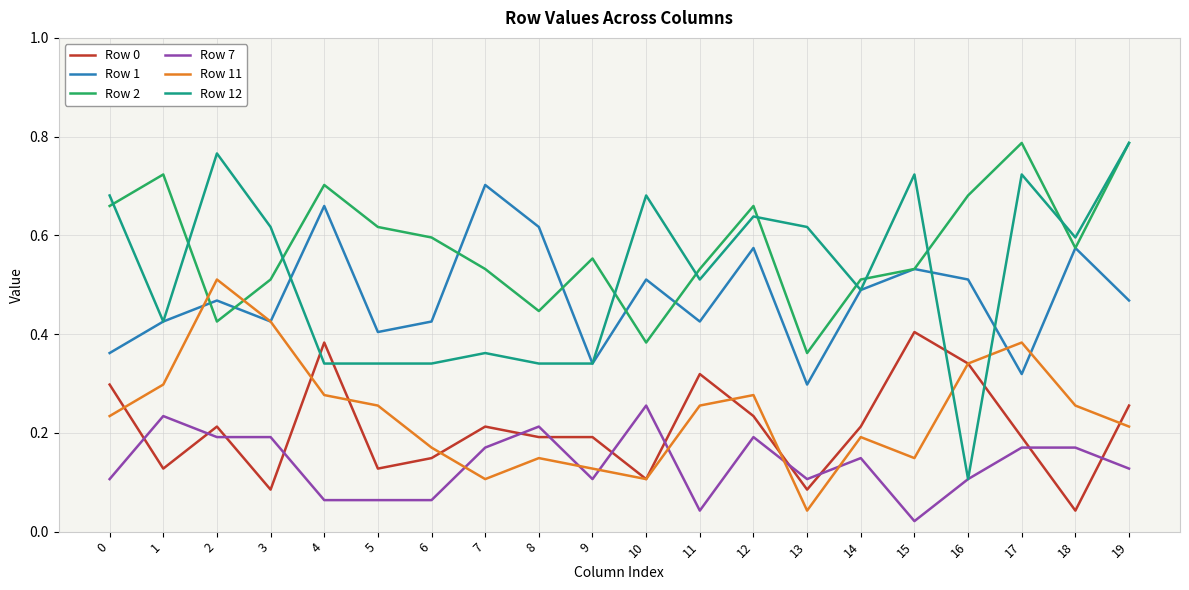

Which series has the largest total across all categories?

Row 2